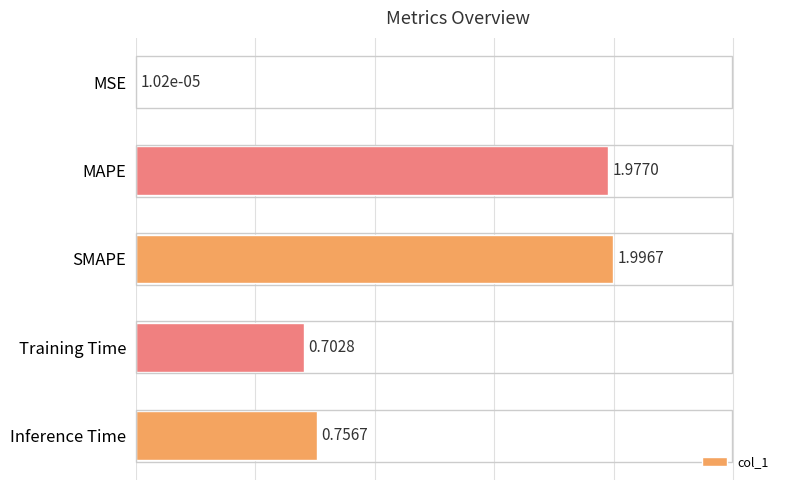

At which label is the value closest to 0?

MSE